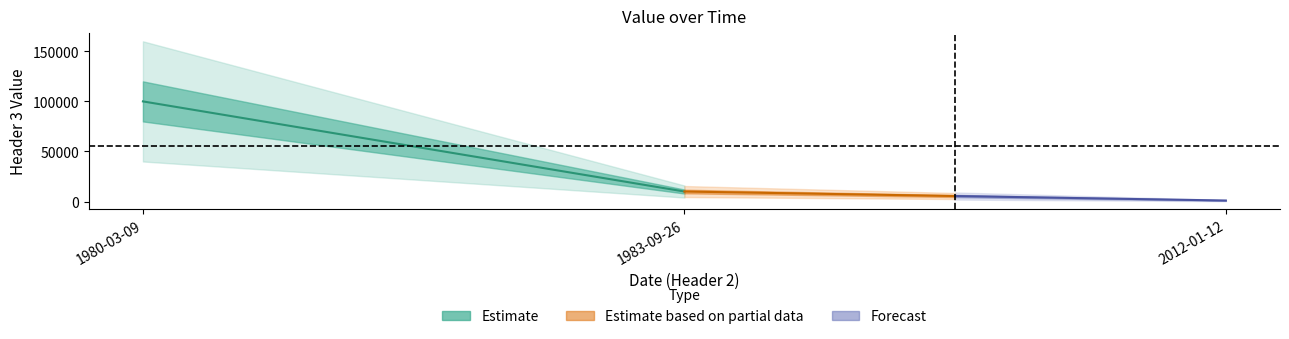

Is this an area chart (filled region under the line)?

No